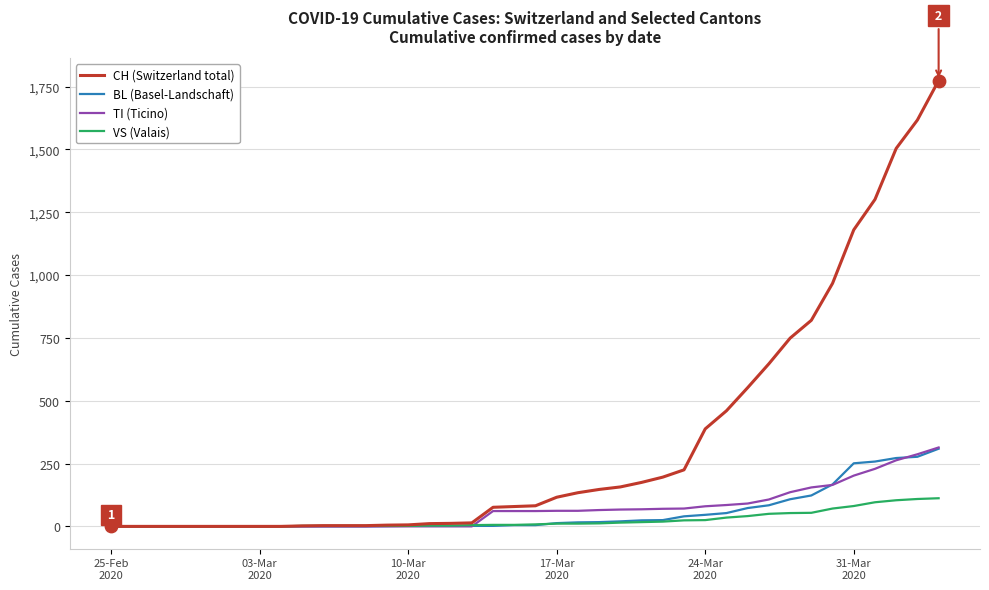

What are all the series names shown in the legend?

CH (Switzerland total), BL (Basel-Landschaft), TI (Ticino), VS (Valais)